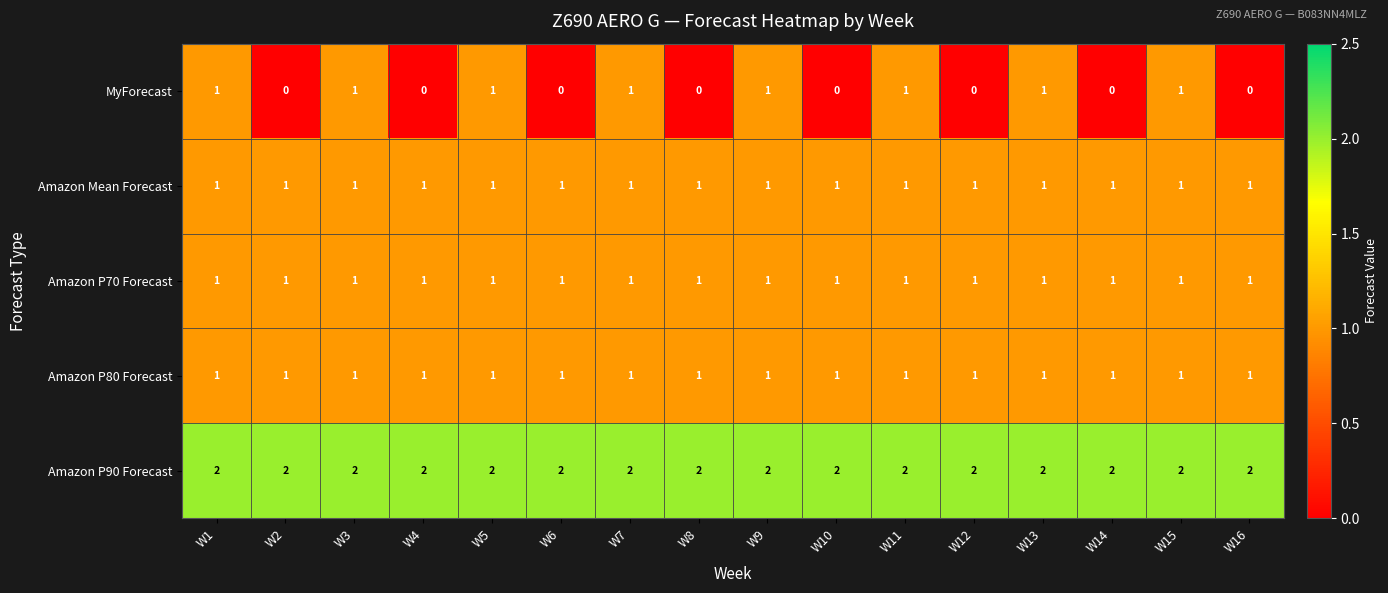

The Amazon P90 Forecast series shows 0 at W8. True or false?

False